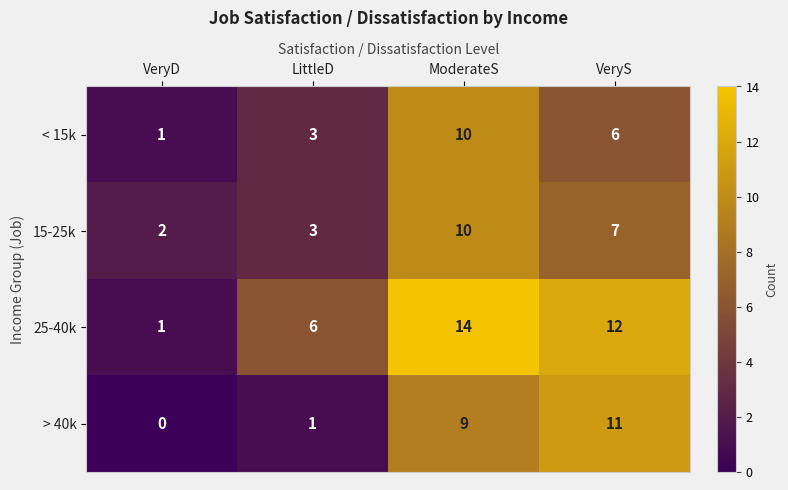

Which series has the widest spread of values?

25-40k